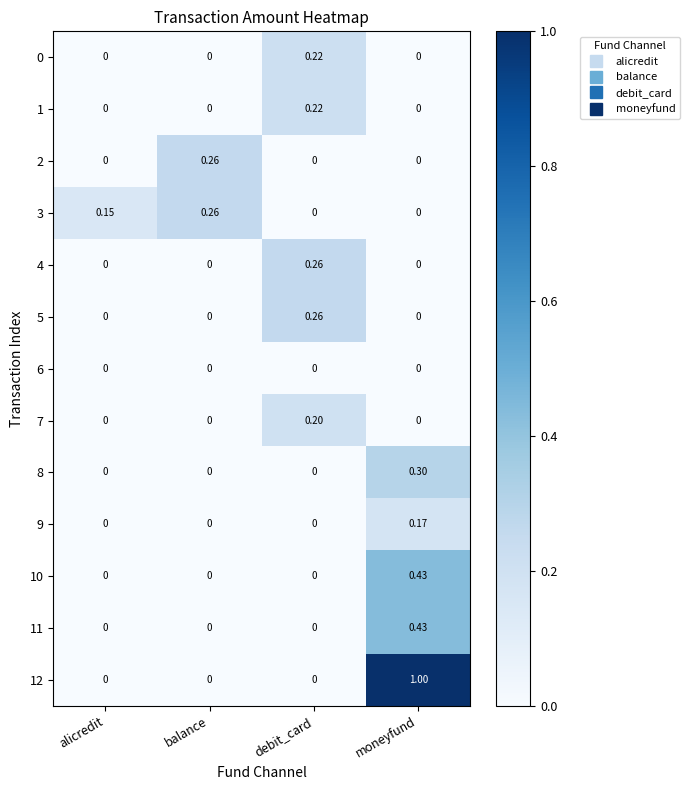

Is the value of 4 at balance greater than the value of 0 at debit_card?

No